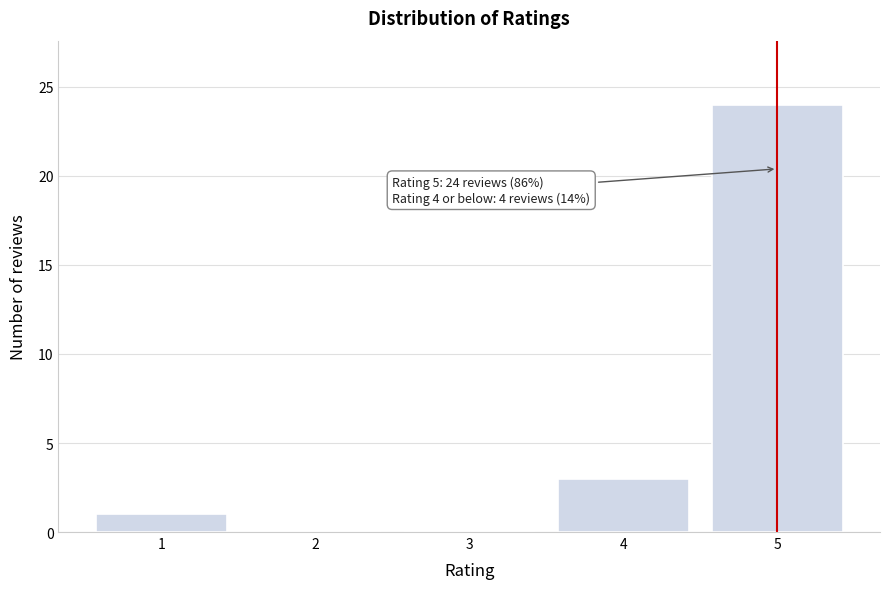

Which range on the x-axis has the tallest bar?

4.5 to 5.5